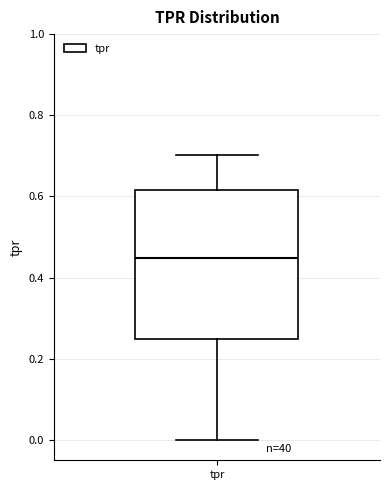

Transcribe this box plot: give where the median line is, the range the box spans, and where the two whiskers end, as read against the y-axis. The values are not printed on the chart, so give them approximately, as read against the axis.

median 0.44, box 0.26 to 0.62, whiskers 0.00 to 0.70